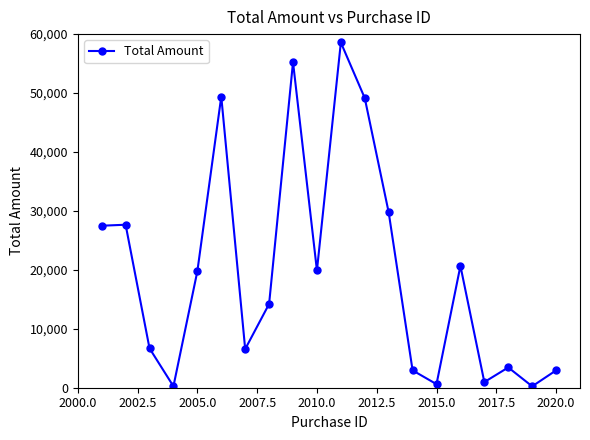

True or false: the data has more than 1 interior local peaks.

True